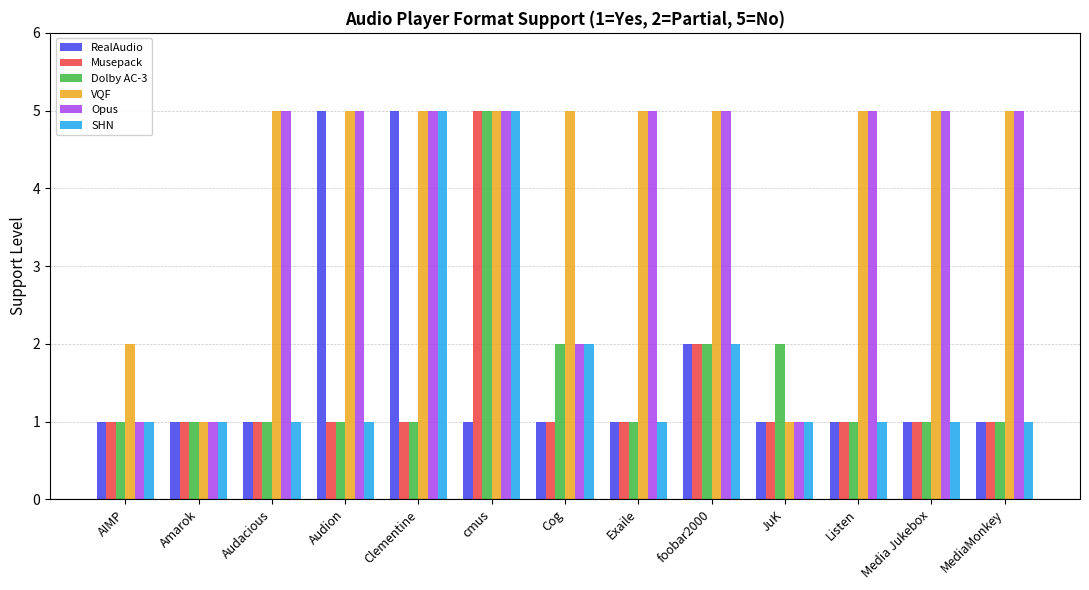

What is the label of the 13th bar from the left?

MediaMonkey